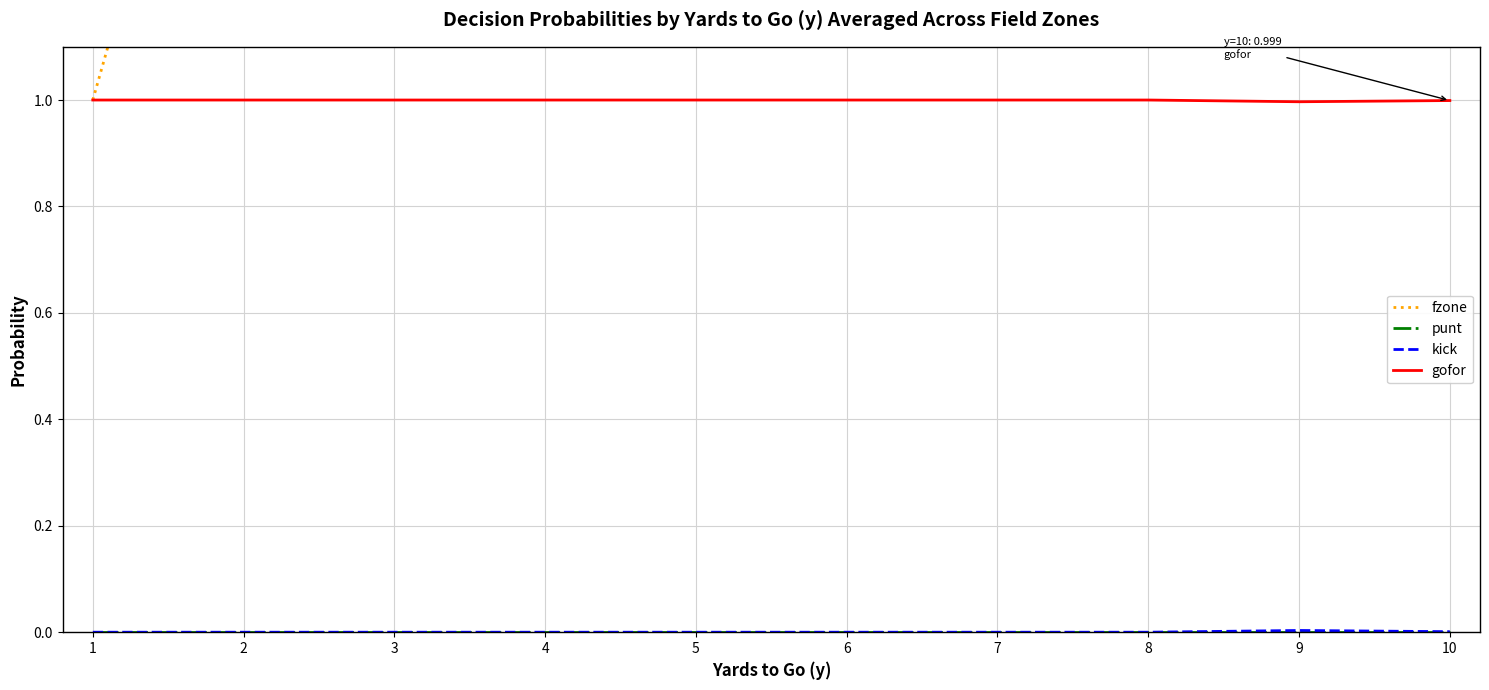

Which category has the highest value in the fzone series?

10